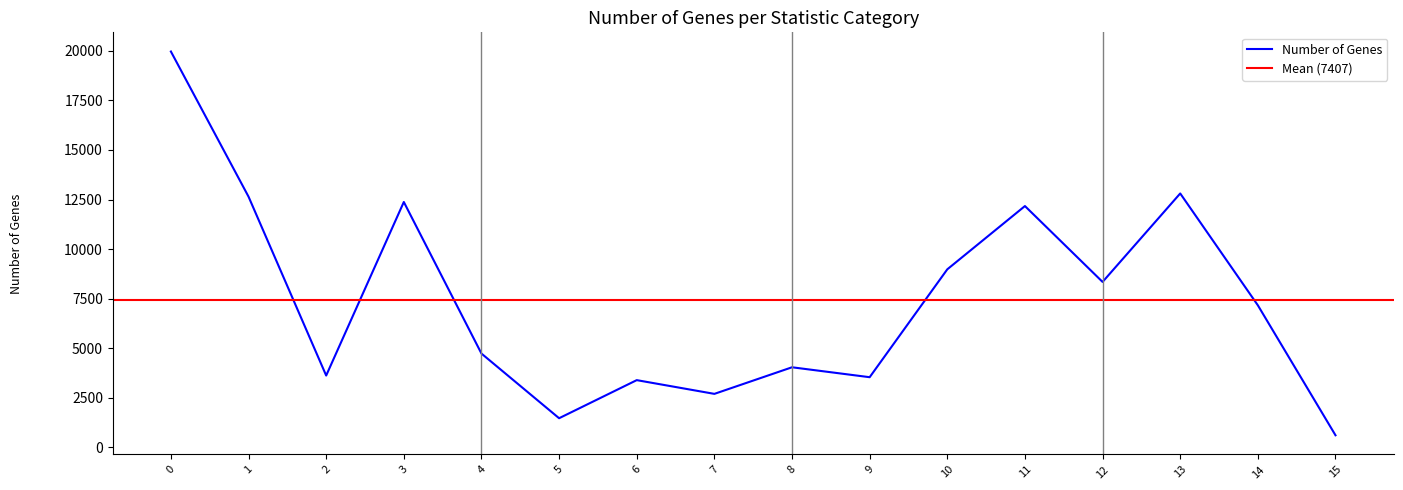

How many values are below 7162?

8